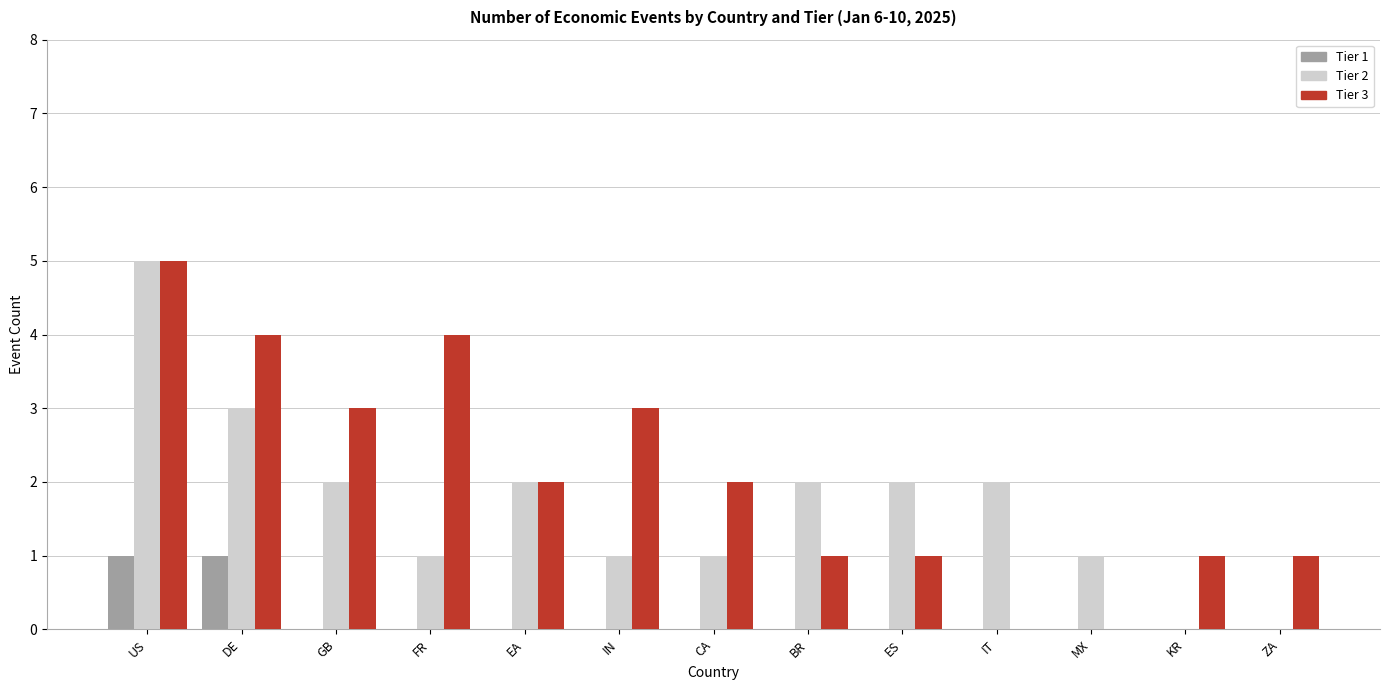

Which series changed the most between IN and ZA?

Tier 3